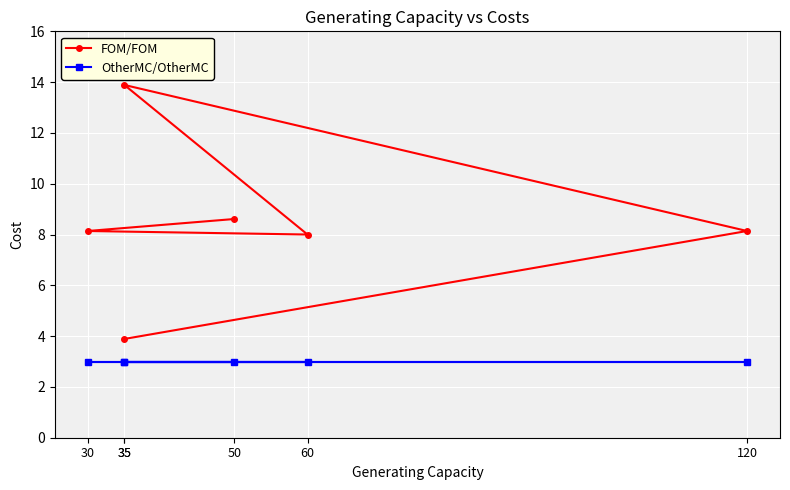

Is it true that OtherMC/OtherMC equals 5.1 at 35?

False